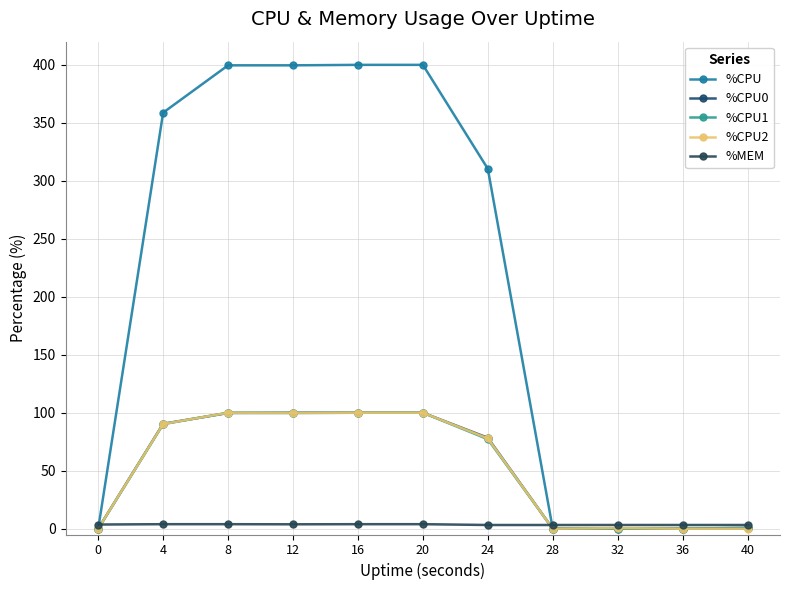

What is the difference between the %MEM values at 20 and 32?

0.7